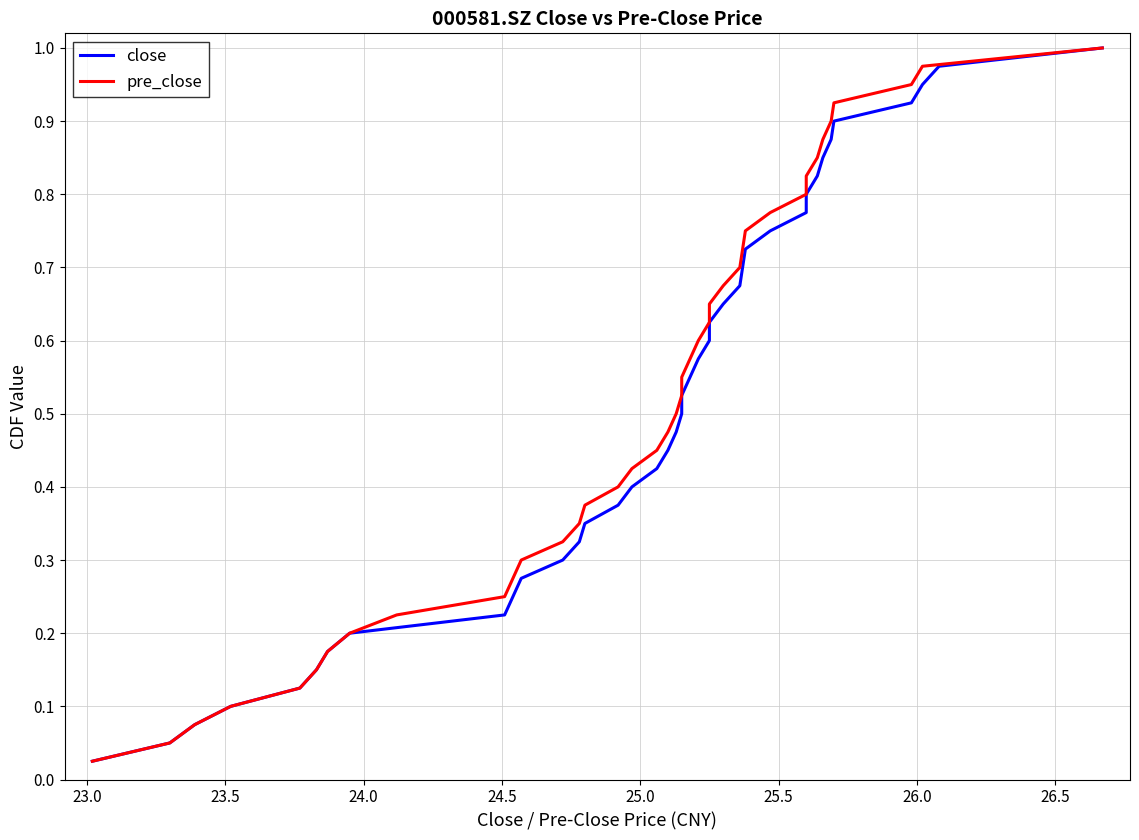

True or false: pre_close and close cross at least once.

False